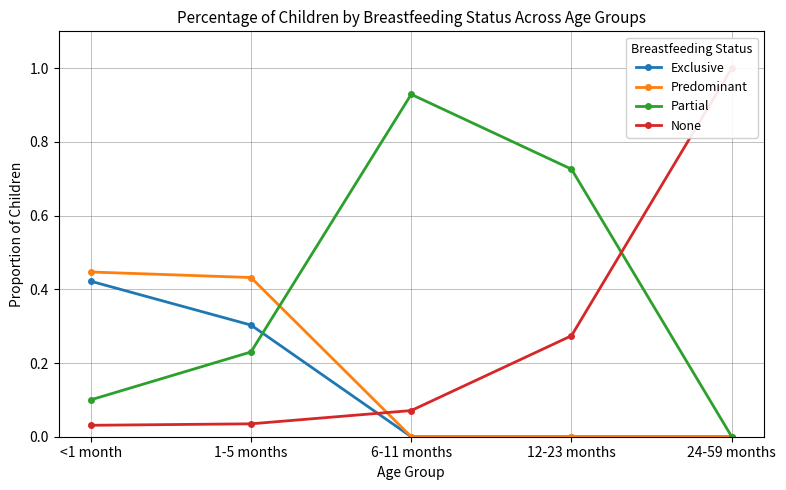

What is the total value across all series at 6-11 months?

1.0